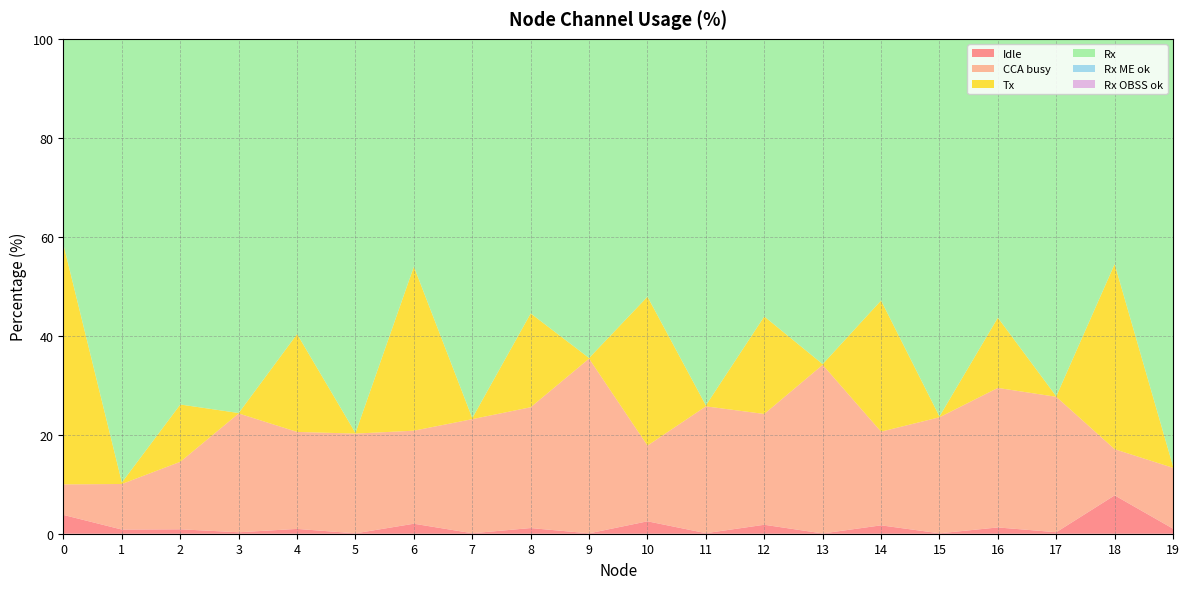

Between 4 and 18, which series saw the biggest shift?

Tx